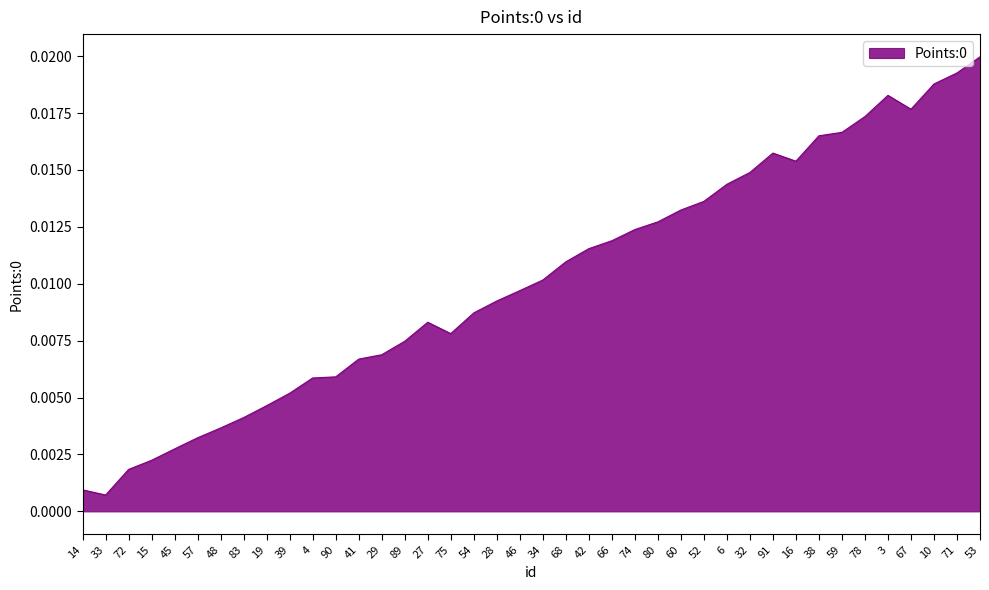

What position from the left is 57?

6